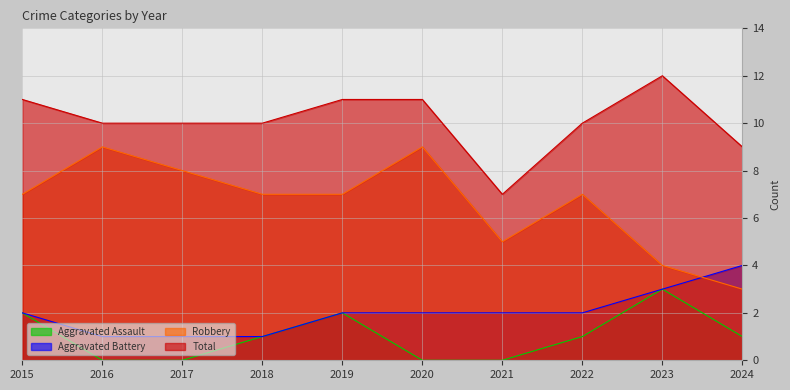

Which series has the largest total across all categories?

Total